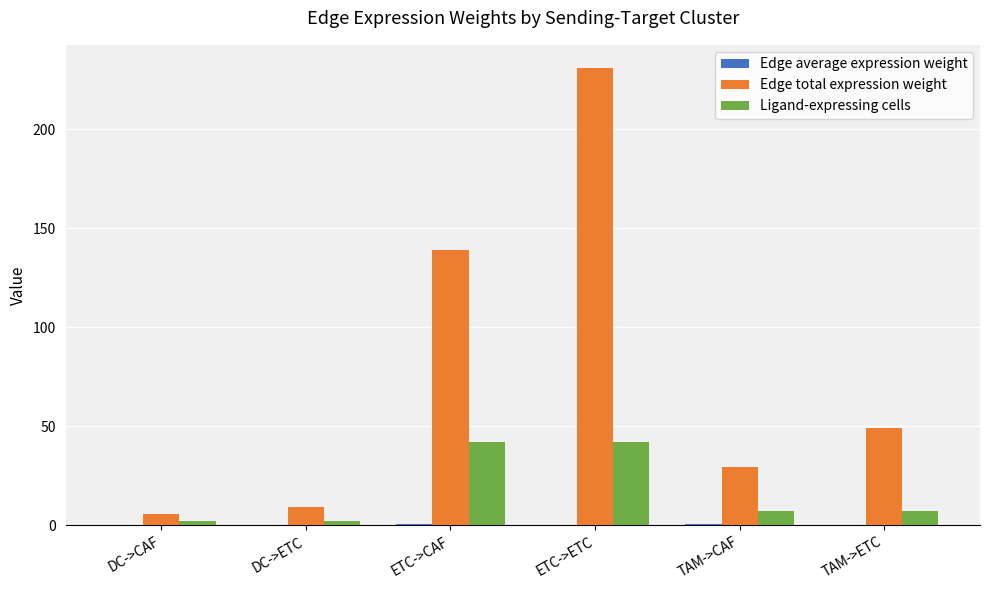

What is the greatest value displayed?

231.2